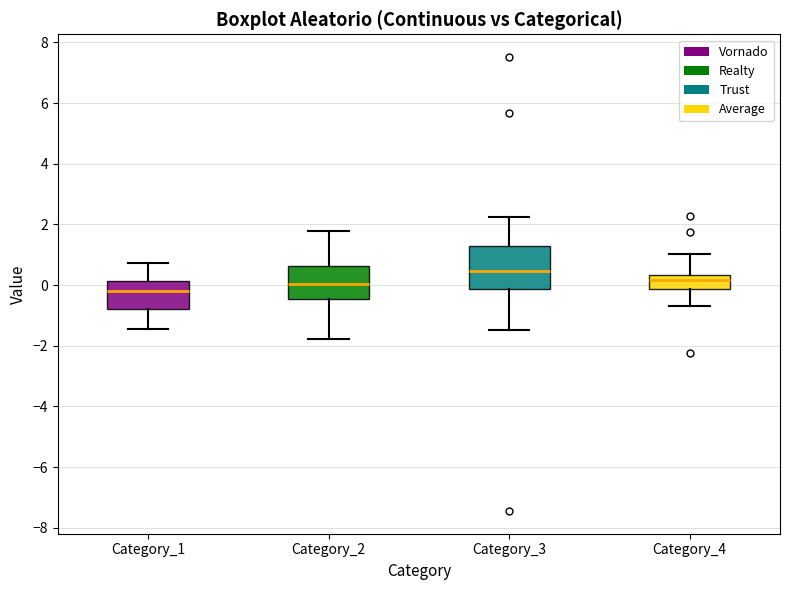

Which box has the highest median line?

Category_3